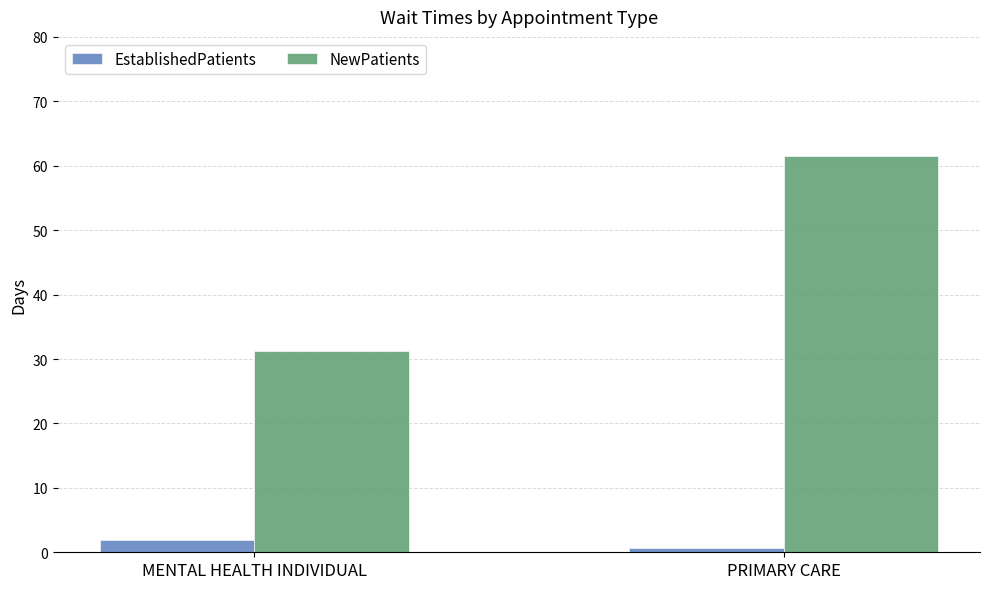

How many groups of bars are there?

2